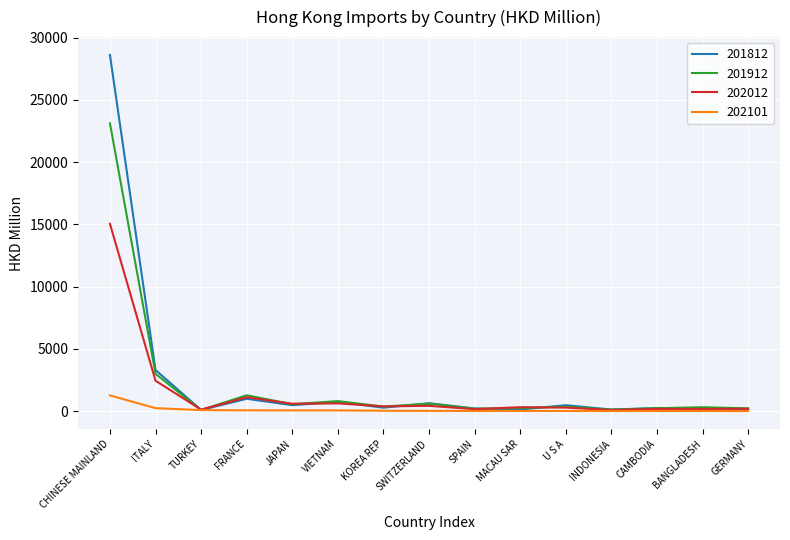

Rank the series by their maximum value, from highest to lowest.

201812, 201912, 202012, 202101